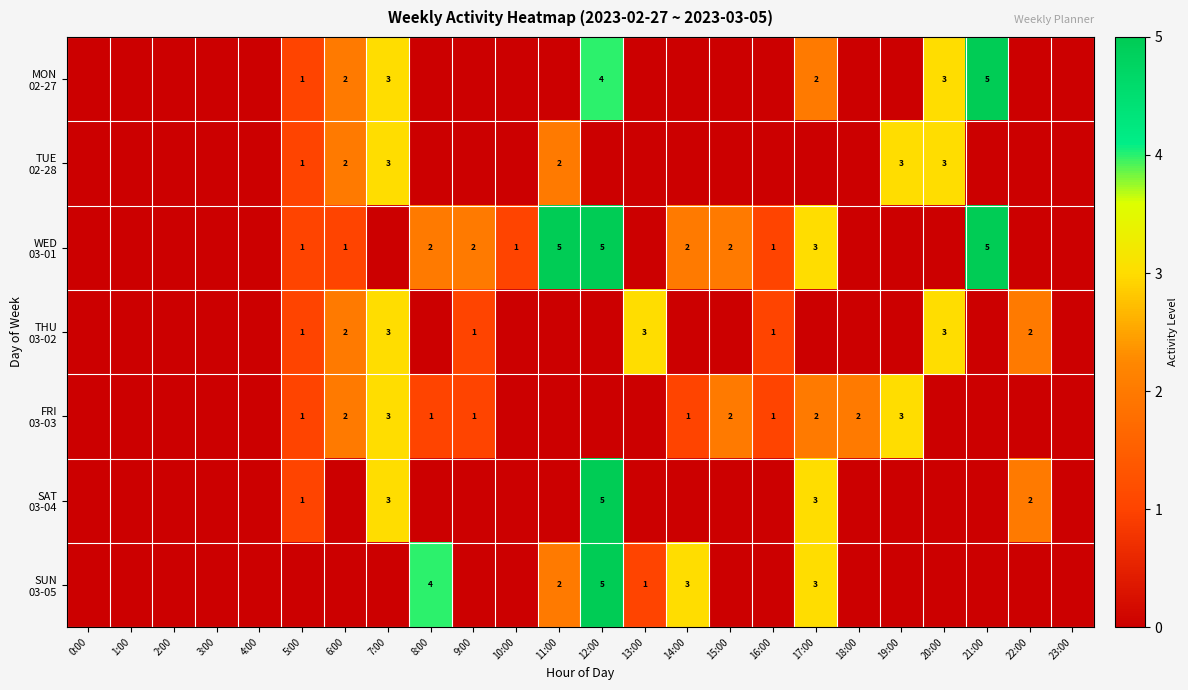

Which series changed the most between 2:00 and 9:00?

WED 03-01